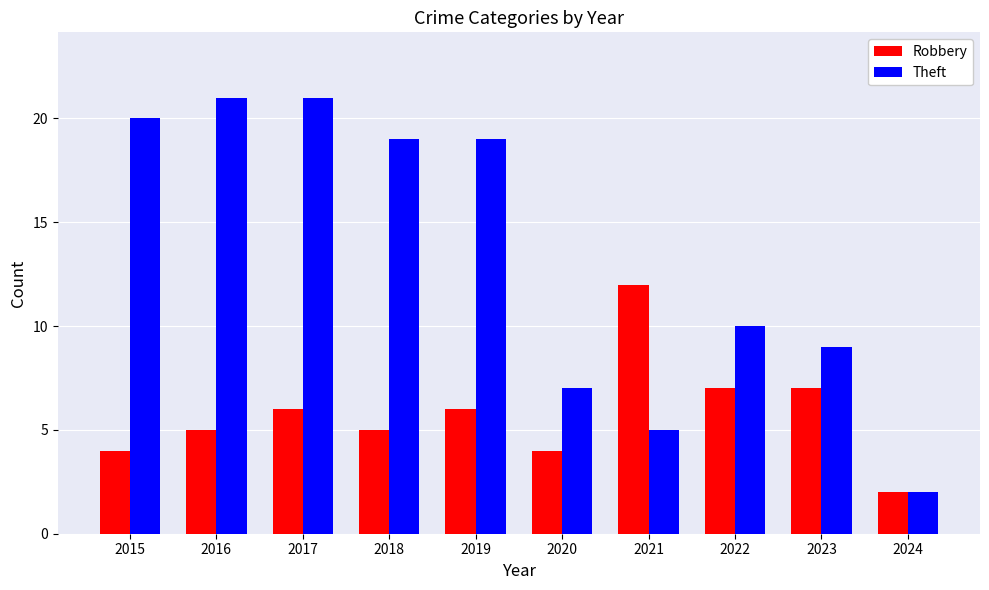

What is the smallest value displayed?

2